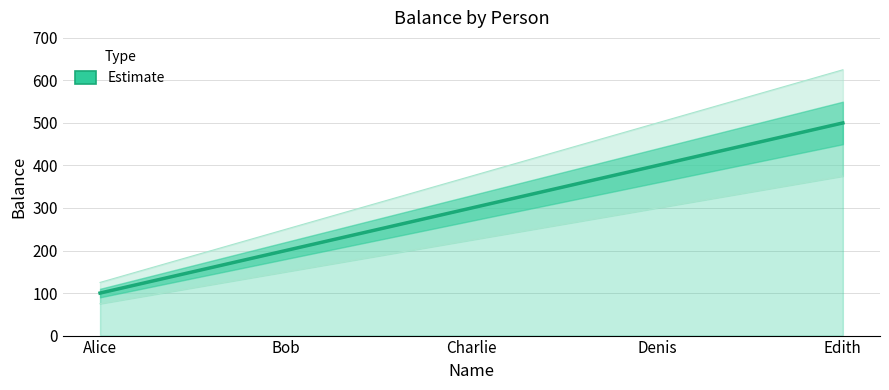

True or false: the data shows 890 at Edith.

False